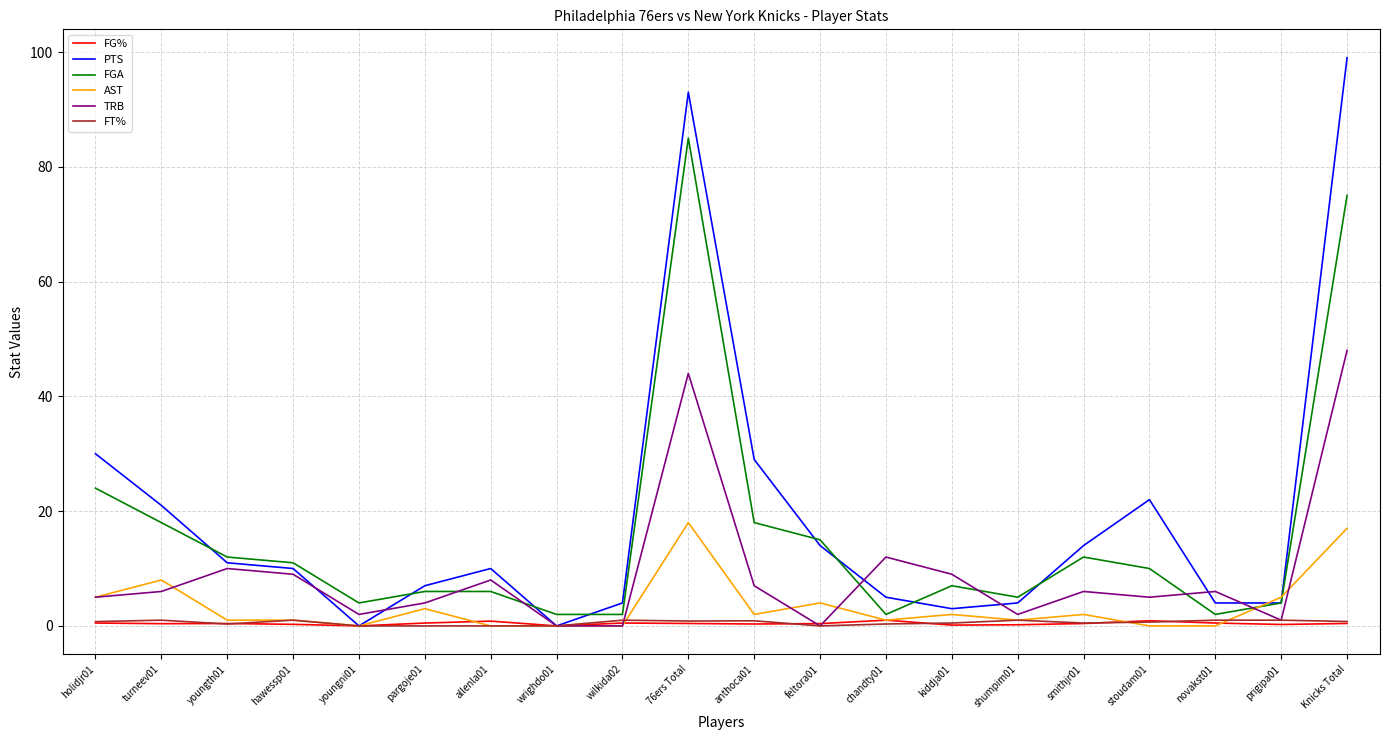

Is the value of FT% at youngni01 greater than the value of AST at feltora01?

No